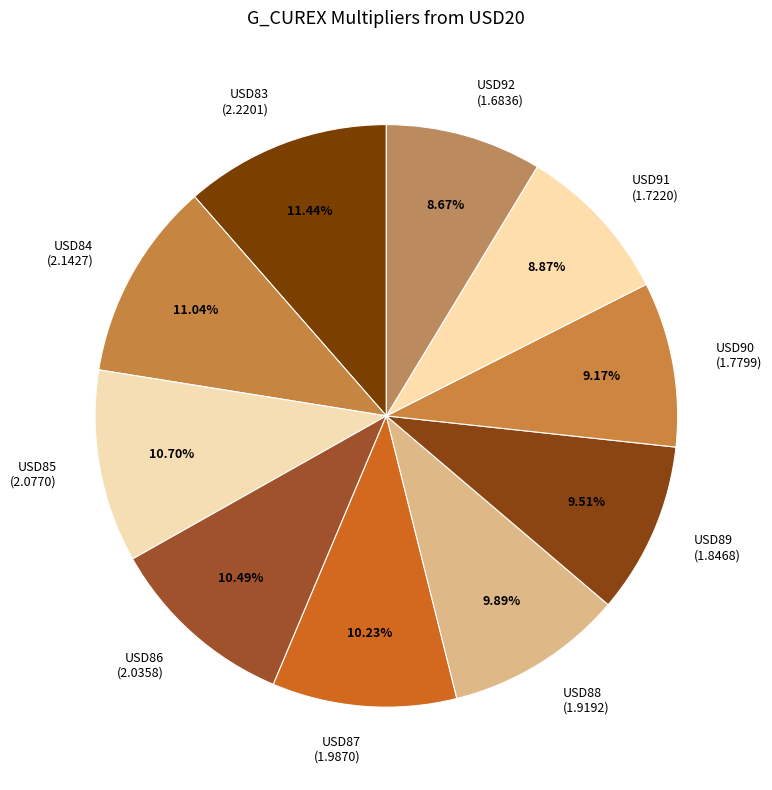

Do USD86 (2.0358) and USD90 (1.7799) together represent more than half of the pie?

No